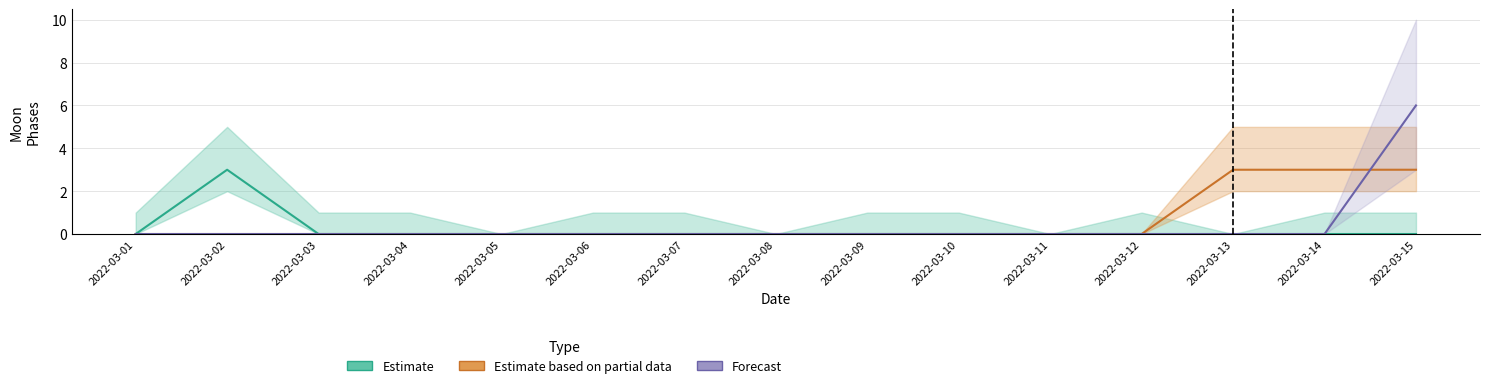

Which label corresponds to the smallest value in the chart?

2022-03-01